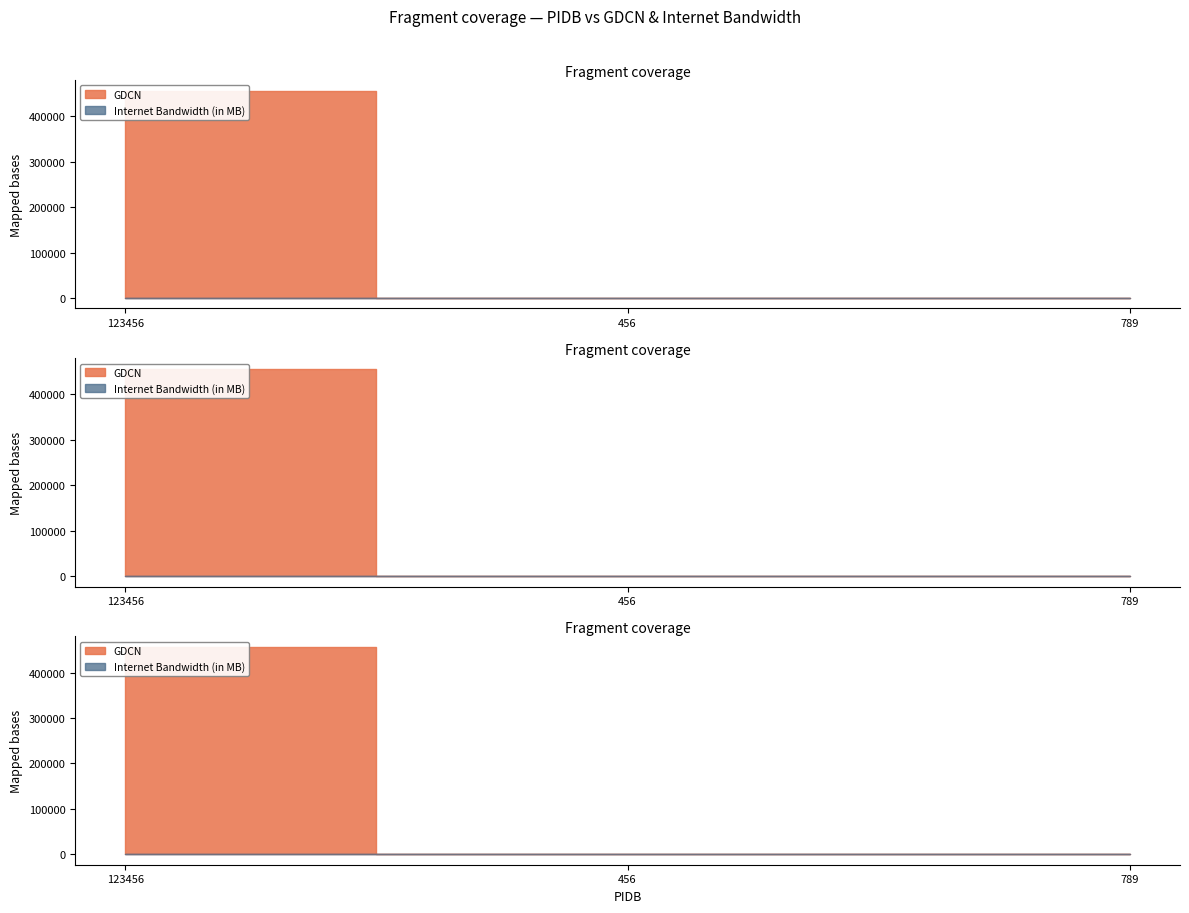

What is the maximum value shown in the chart?

456789